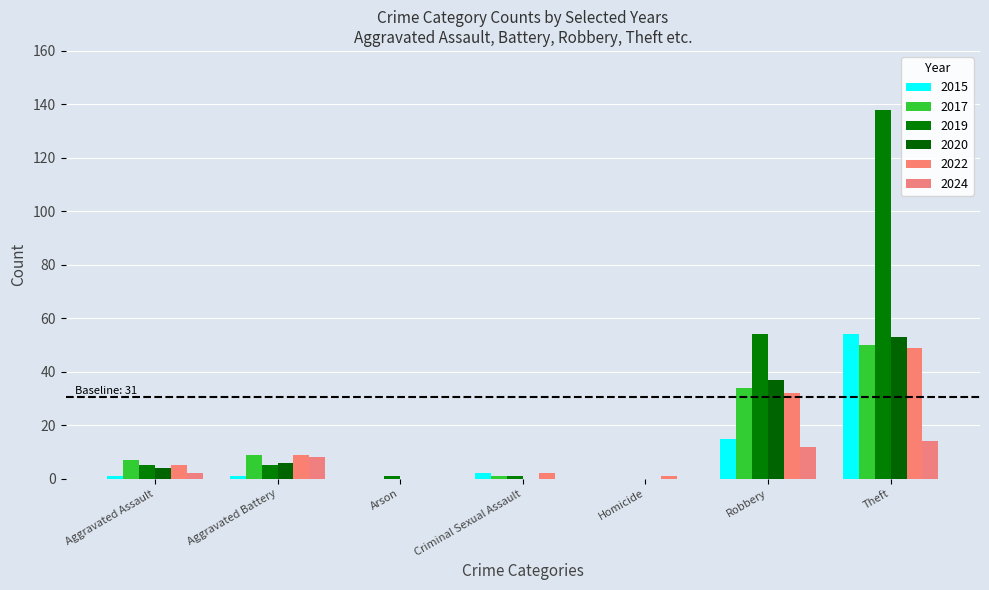

Does the chart contain stacked bars?

No